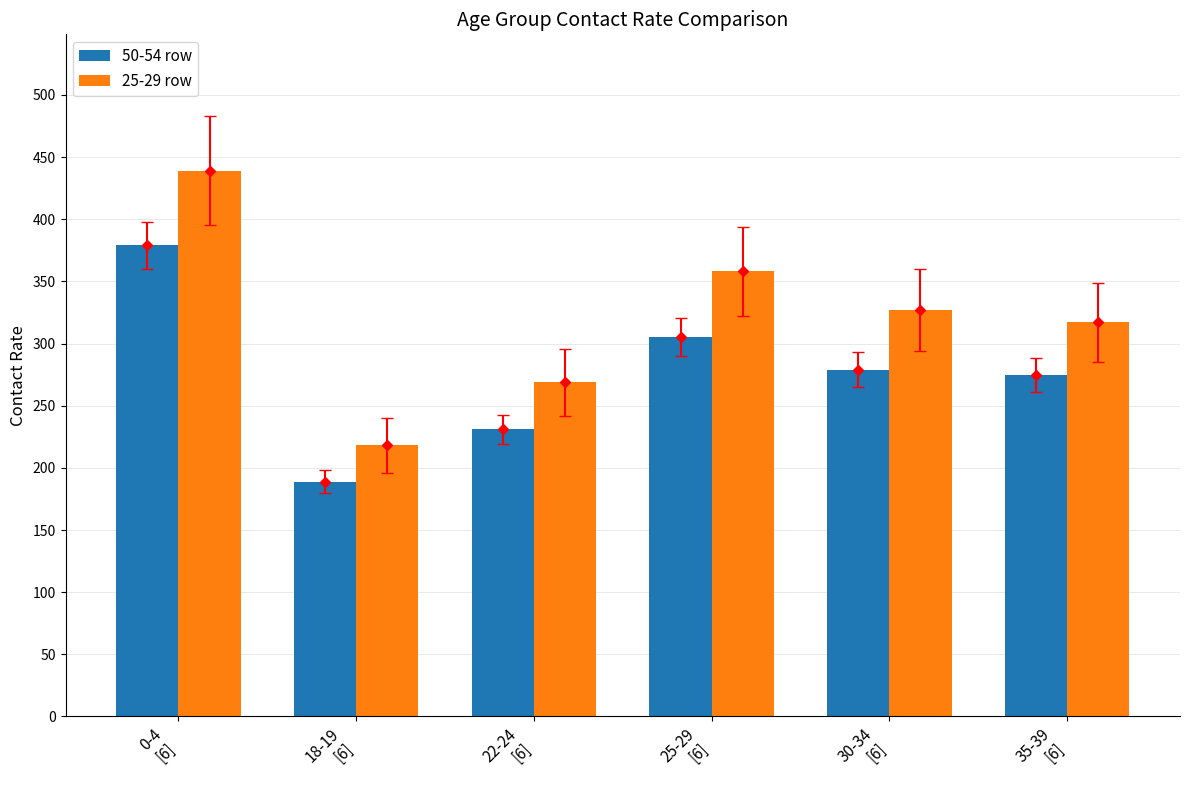

How many values in the 50-54 row series are below 279?

3